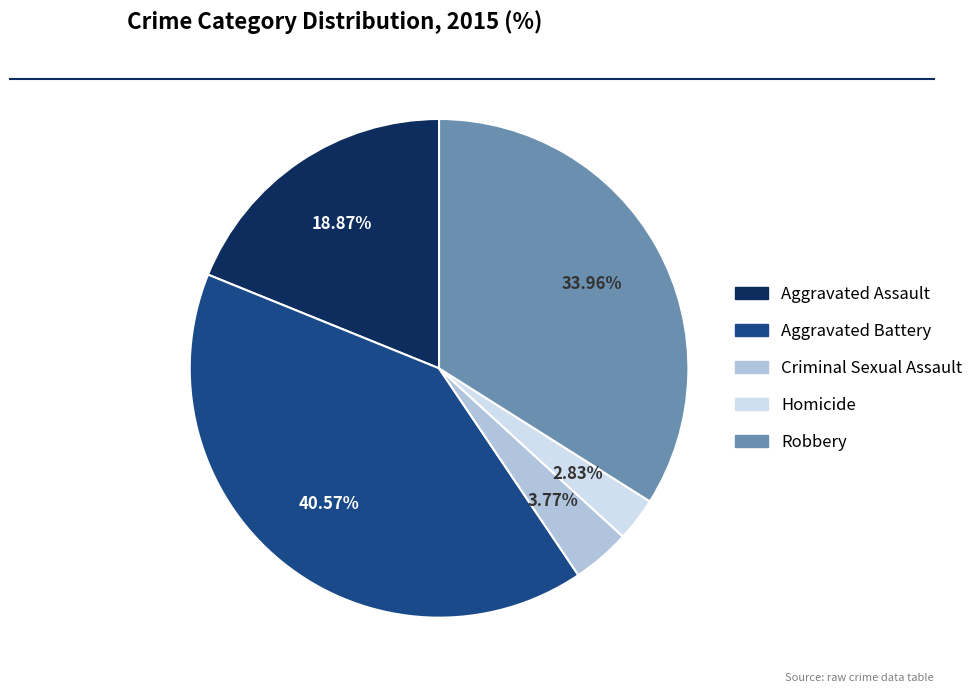

Does any single category account for the majority?

No